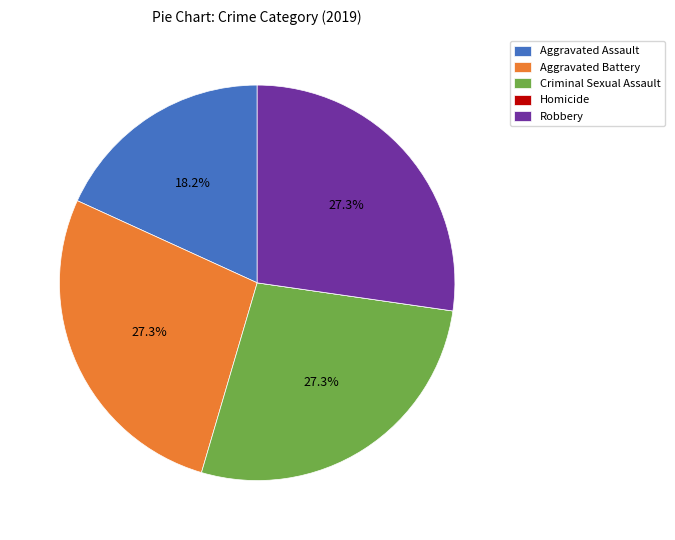

What is the ratio of the value at Robbery to the value at Criminal Sexual Assault?

1.0